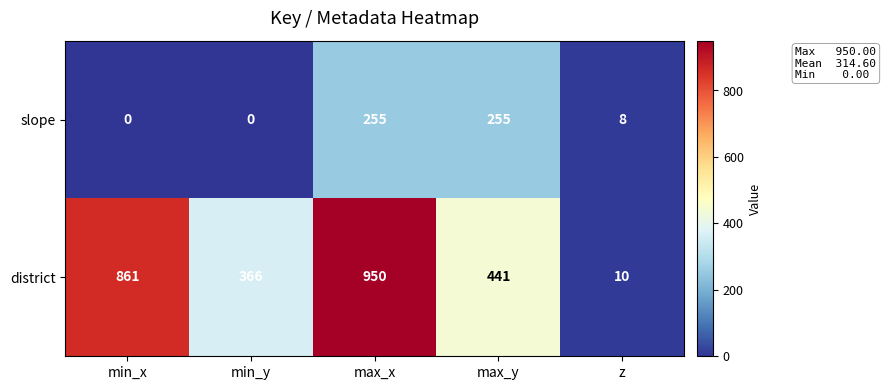

What is the total value across all series at min_y?

366